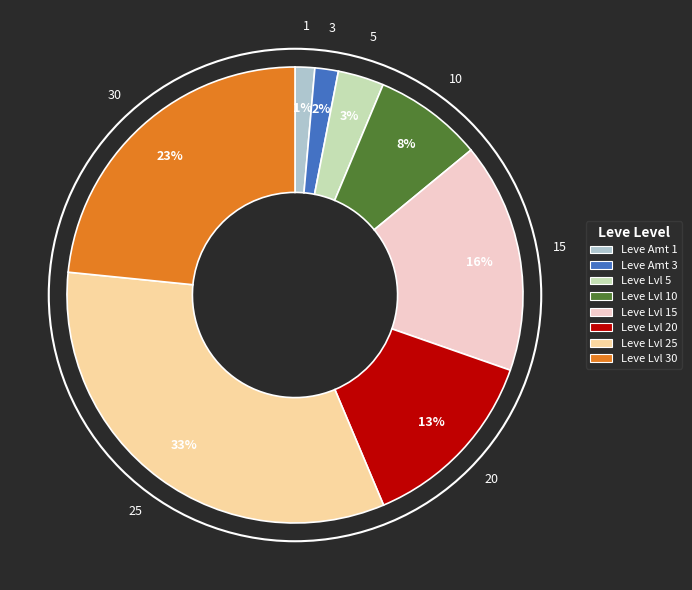

Is there any slice that represents more than half of the pie?

No